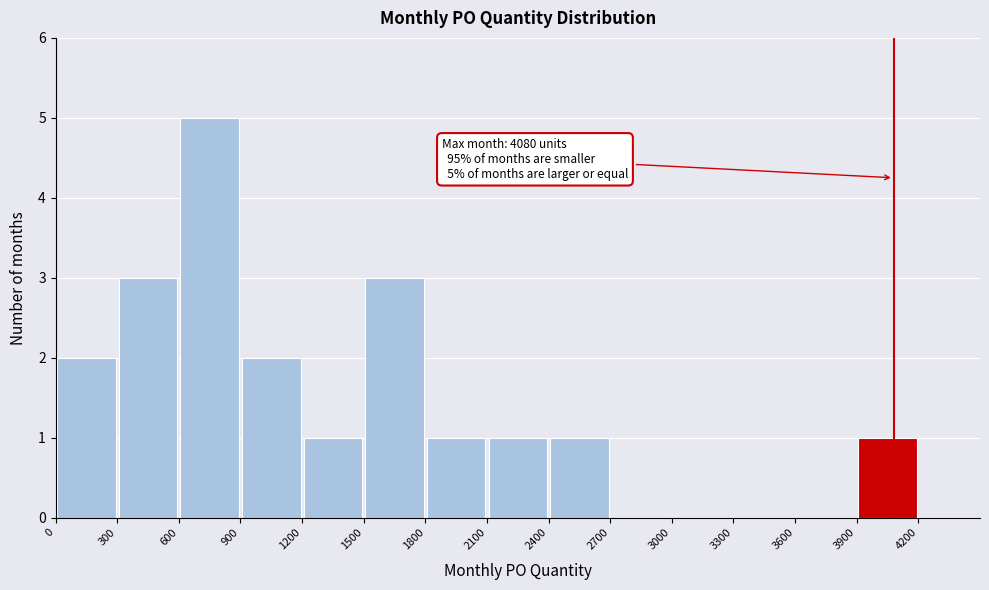

Which range on the x-axis has the tallest bar?

600 to 900